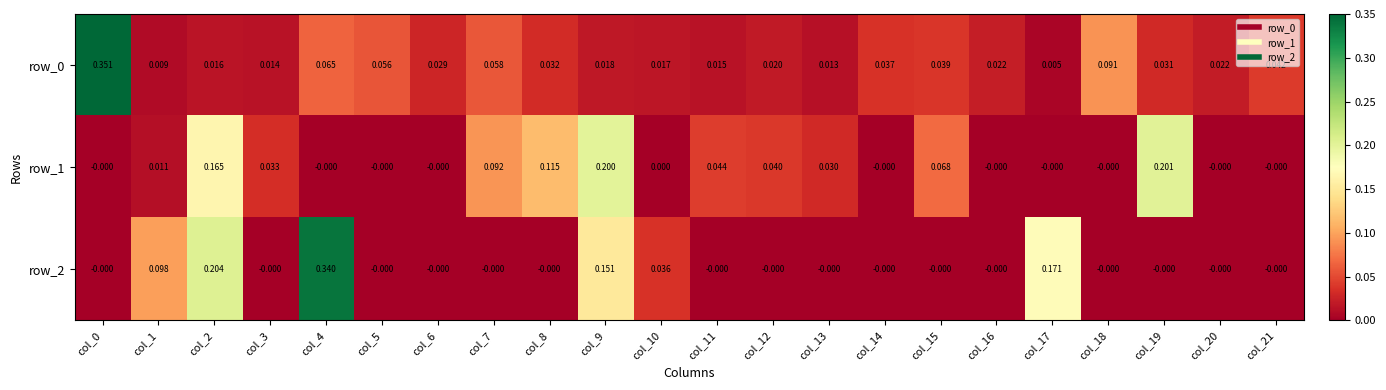

How many values in the row_2 series exceed 0?

6